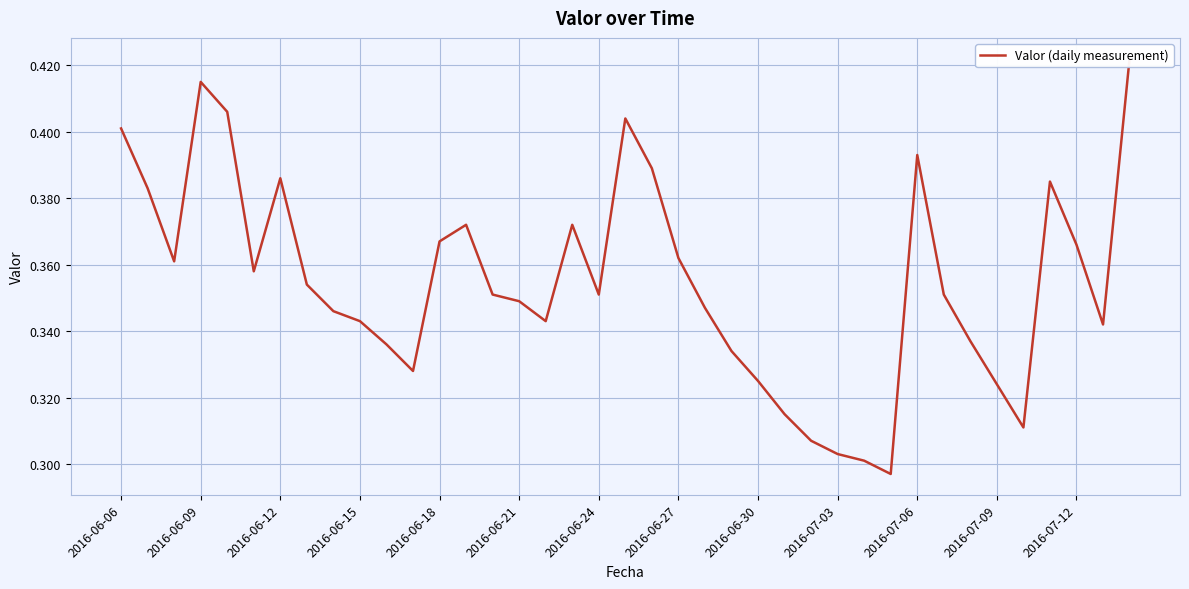

How many values are between 0 and 1?

39